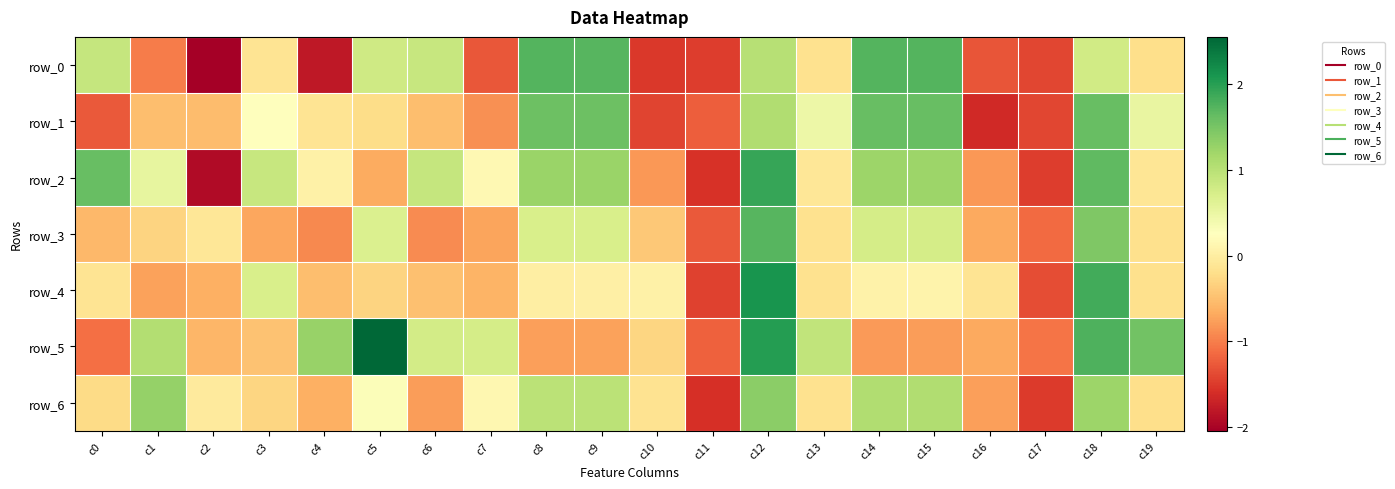

The value of row_1 at c3 is 0.3. True or false?

True